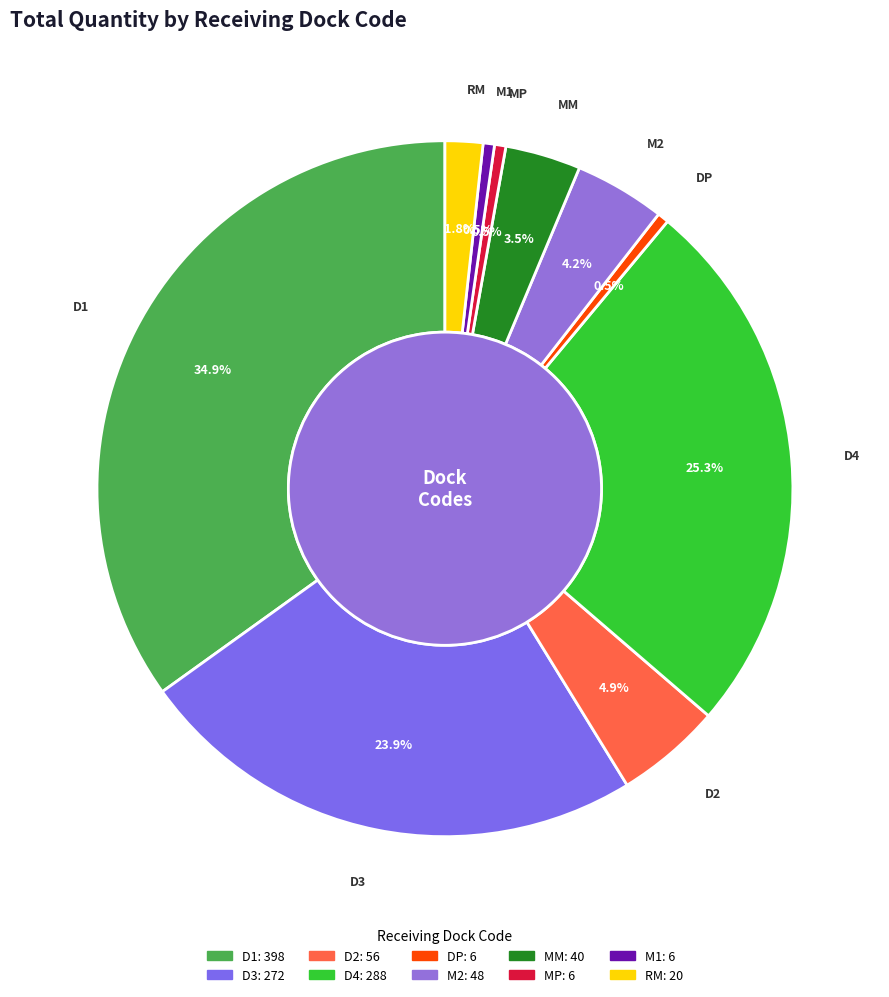

What is the largest slice in the pie chart?

D1